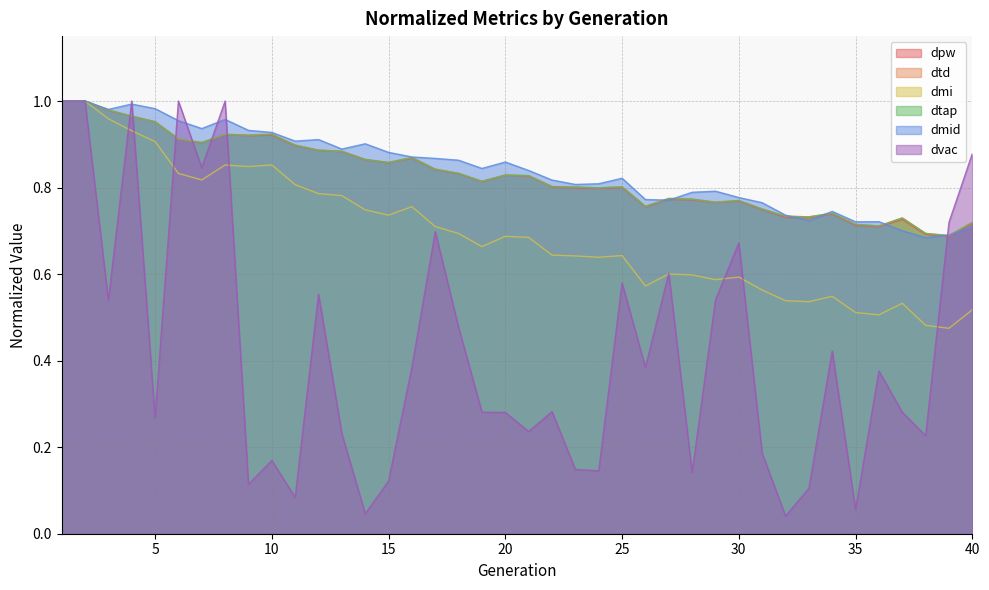

Which series has the widest spread of values?

dvac